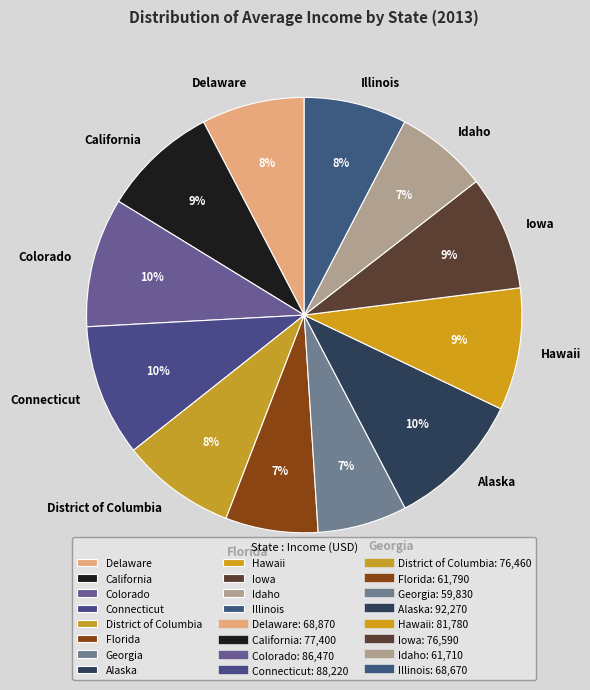

Is it true that Connecticut is 10% of the pie?

True